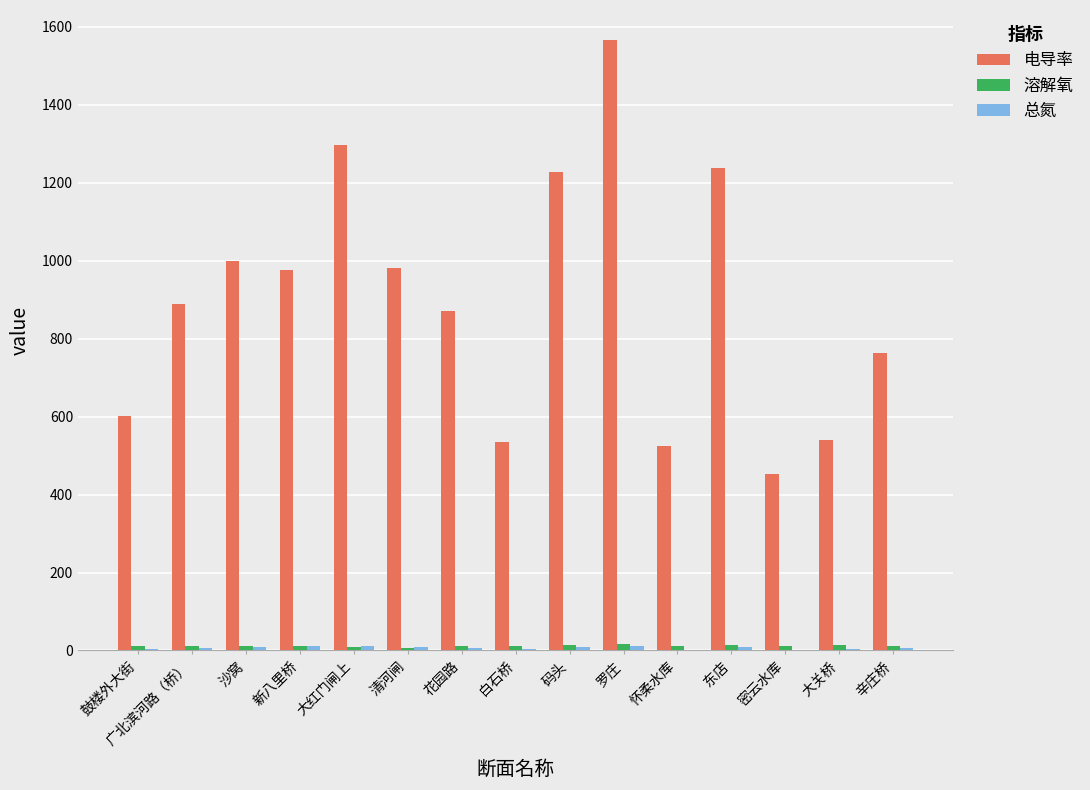

Between 大红门闸上 and 花园路, which series saw the biggest shift?

电导率